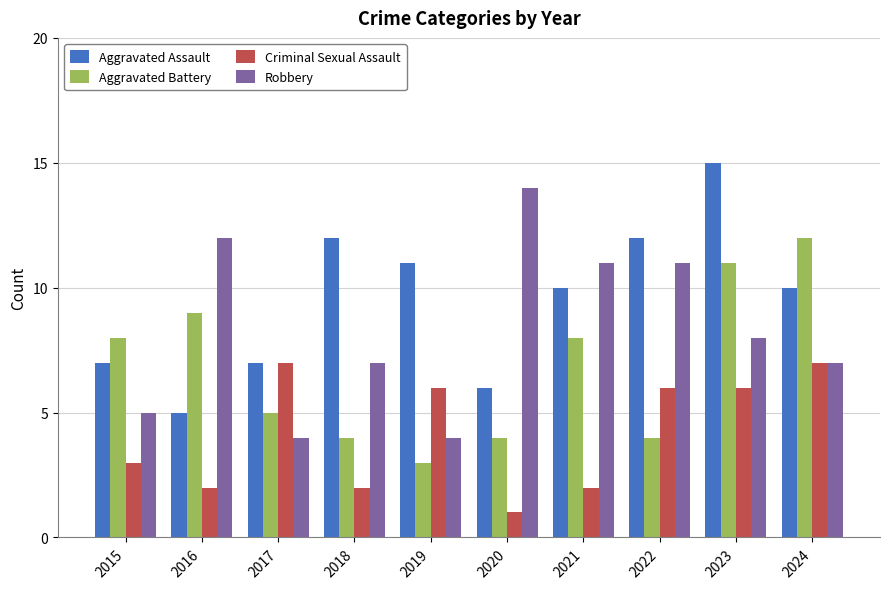

Reading left to right, list all the values displayed in this chart.

Aggravated Assault: 7	5	7	12	11	6	10	12	15	10
Aggravated Battery: 8	9	5	4	3	4	8	4	11	12
Criminal Sexual Assault: 3	2	7	2	6	1	2	6	6	7
Robbery: 5	12	4	7	4	14	11	11	8	7